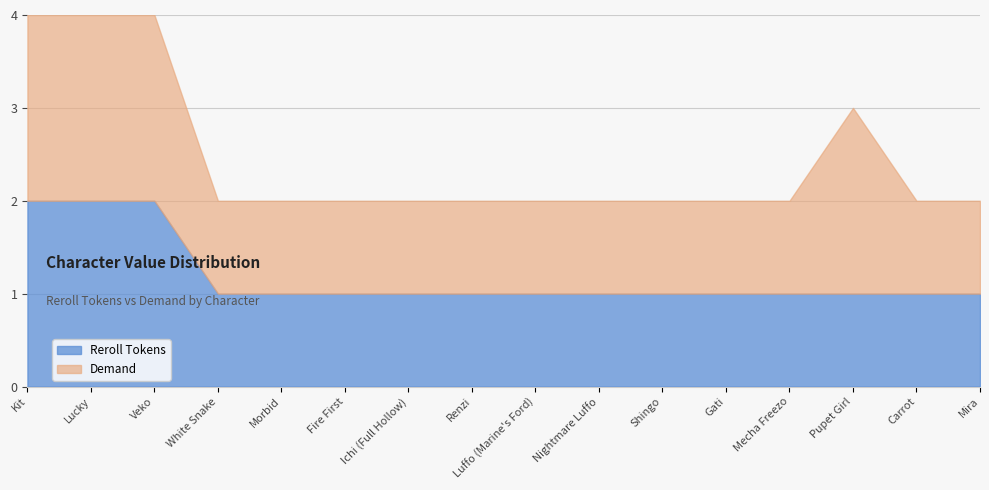

Which series changed the most between Morbid and Mira?

Reroll Tokens